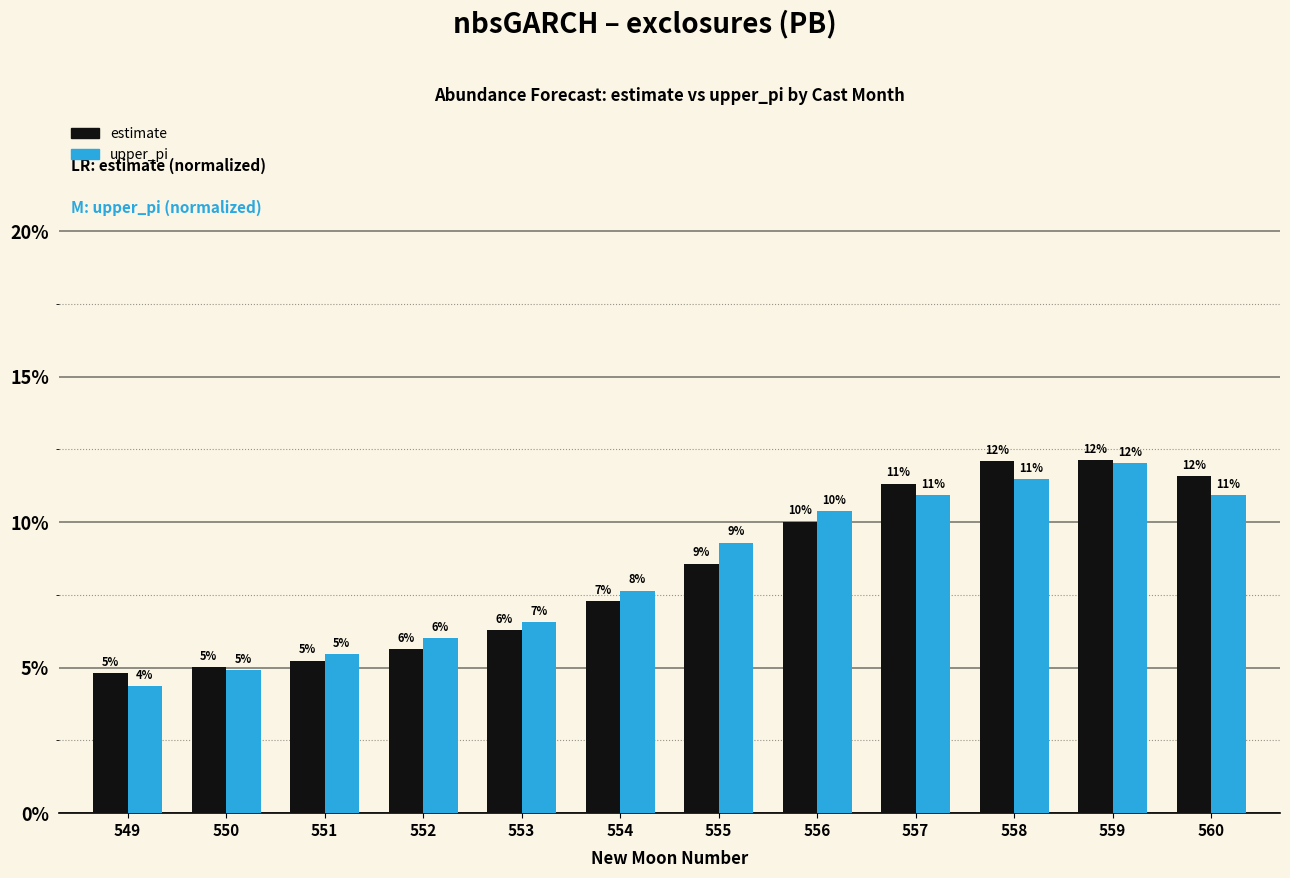

At which category is the sum across all series the highest?

559